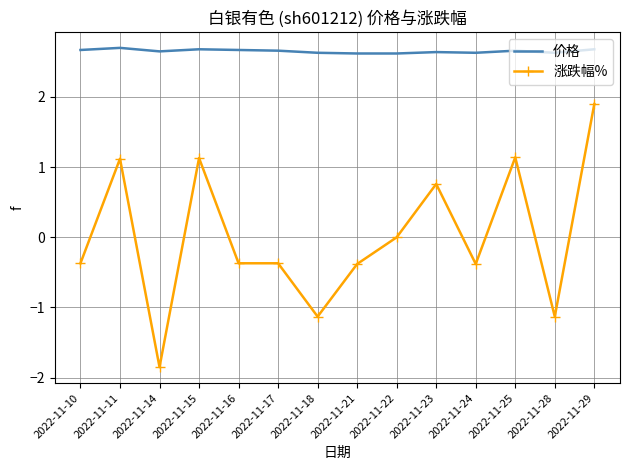

Which series has the widest spread of values?

涨跌幅%